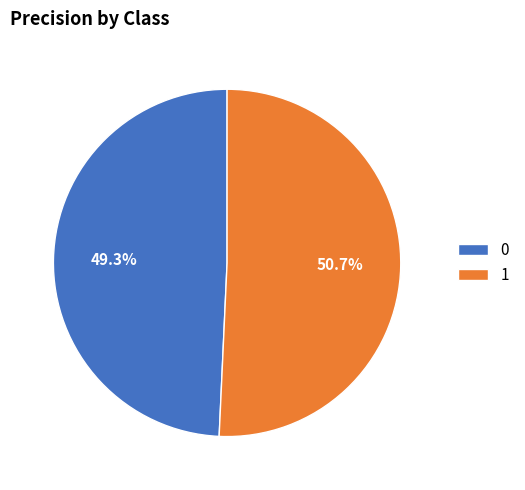

To the nearest percent, what is the combined percentage of 0 and 1?

100%